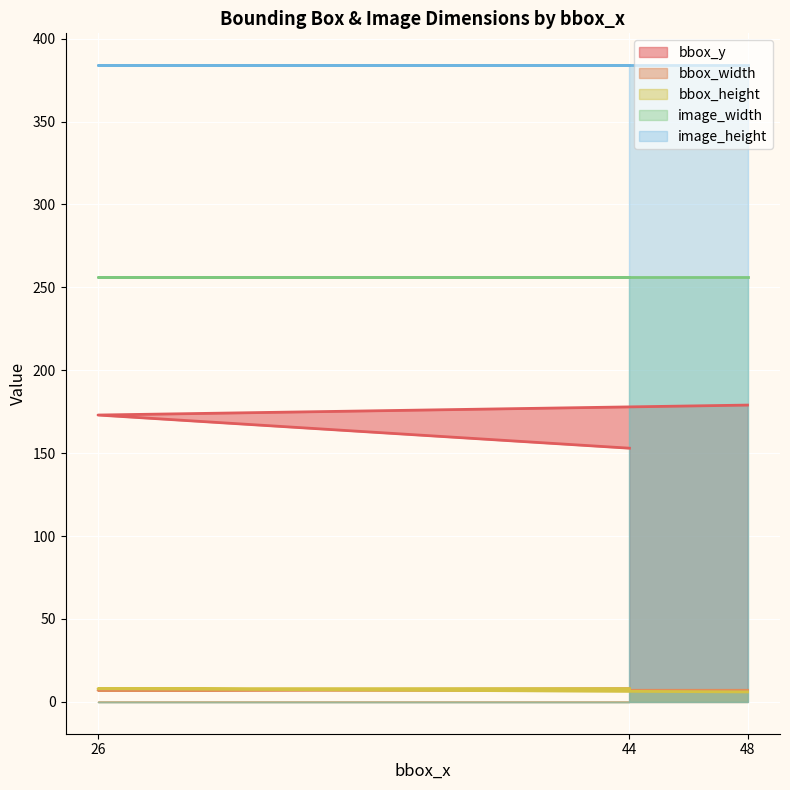

What is the difference between the maximum and second lowest values in the bbox_width series?

1